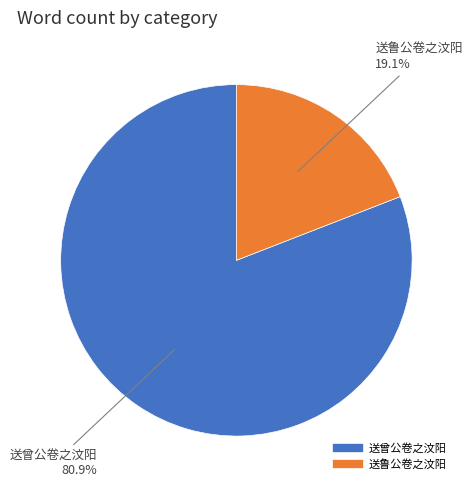

What percentage do 送曾公卷之汶阳 and 送鲁公卷之汶阳 together represent?

100.0%